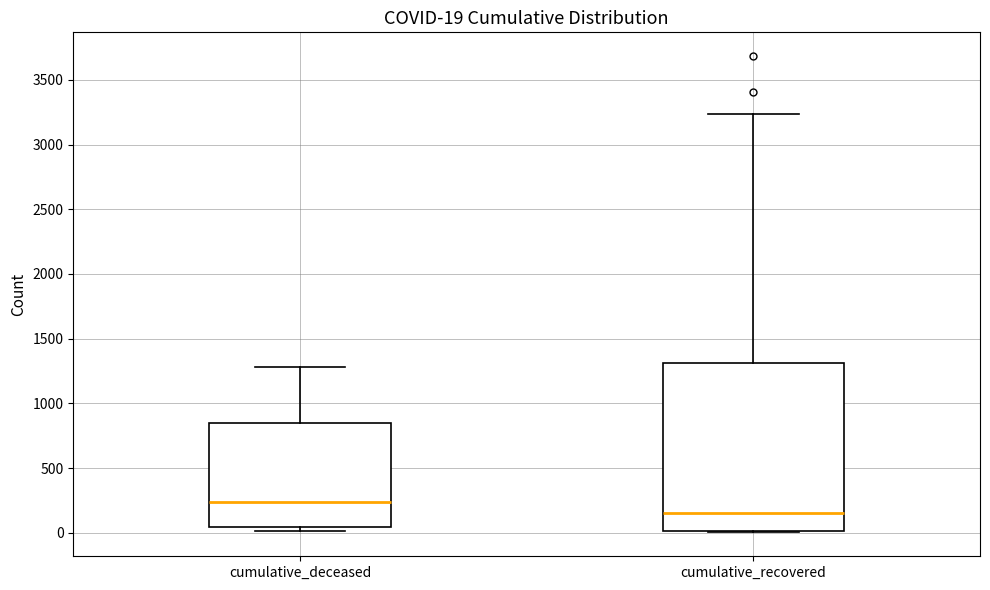

Which box's median line is the highest?

cumulative_deceased